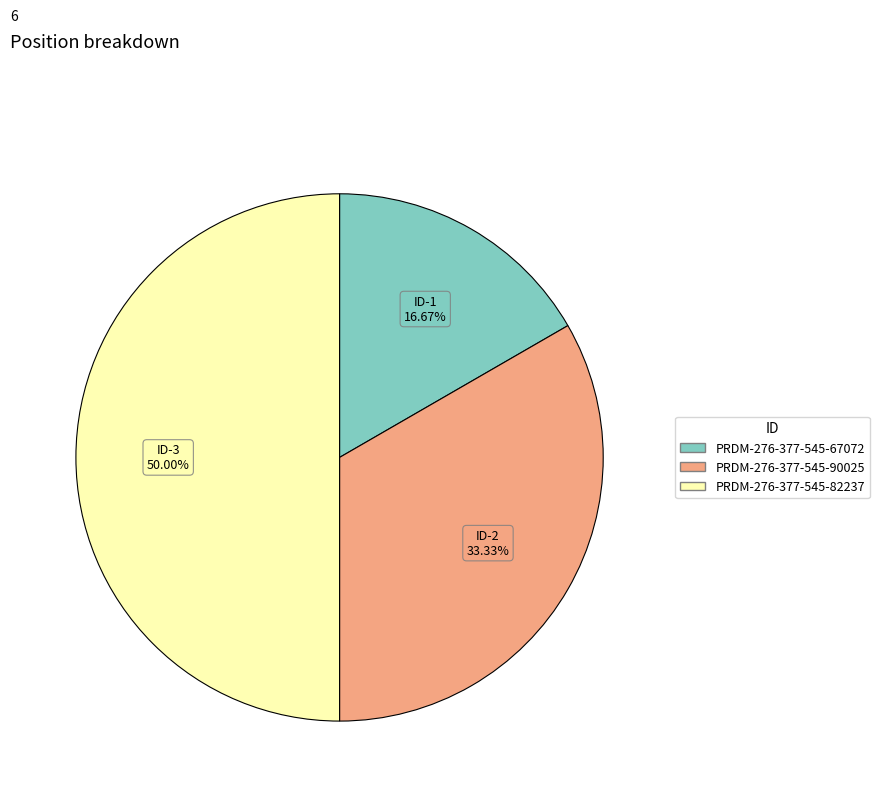

Which slice is the largest?

PRDM-276-377-545-82237